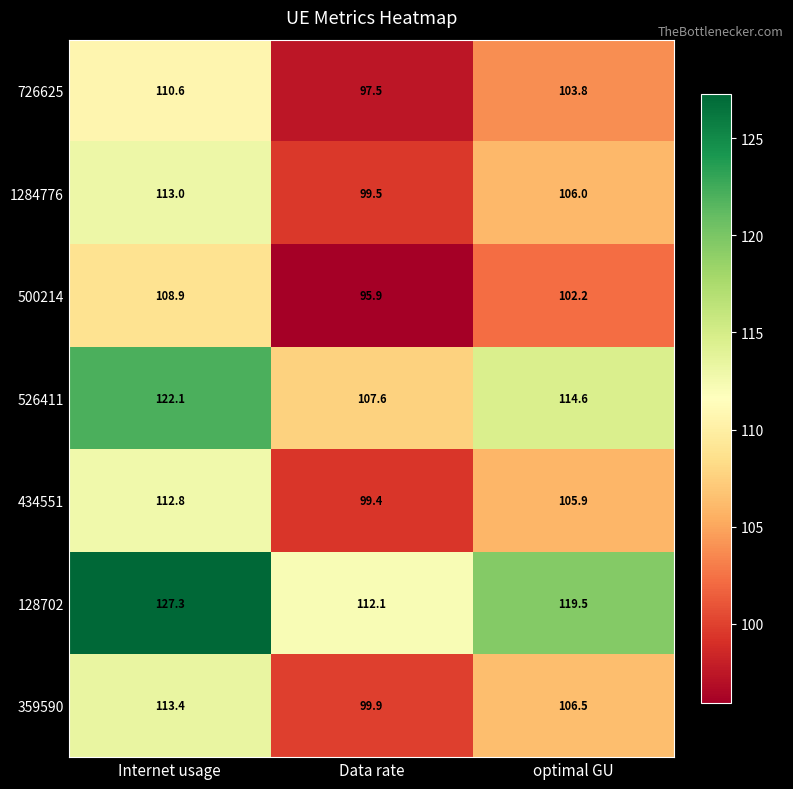

The value of 1284776 at optimal GU is 41.6. True or false?

False